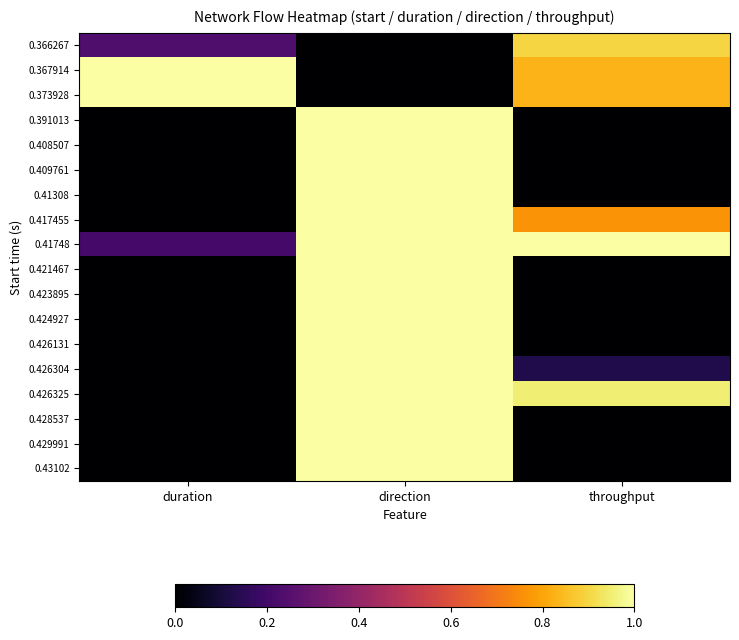

Reading left to right, list all the values displayed in this chart.

0.366267: duration=0.2	direction=0.0	throughput=0.9
0.367914: duration=1.0	direction=0.0	throughput=0.8
0.373928: duration=1.0	direction=0.0	throughput=0.8
0.391013: duration=0.0	direction=1.0	throughput=0.0
0.408507: duration=0.0	direction=1.0	throughput=0.0
0.409761: duration=0.0	direction=1.0	throughput=0.0
0.41308: duration=0.0	direction=1.0	throughput=0.0
0.417455: duration=0.0	direction=1.0	throughput=0.8
0.41748: duration=0.2	direction=1.0	throughput=1.0
0.421467: duration=0.0	direction=1.0	throughput=0.0
0.423895: duration=0.0	direction=1.0	throughput=0.0
0.424927: duration=0.0	direction=1.0	throughput=0.0
0.426131: duration=0.0	direction=1.0	throughput=0.0
0.426304: duration=0.0	direction=1.0	throughput=0.1
0.426325: duration=0.0	direction=1.0	throughput=1.0
0.428537: duration=0.0	direction=1.0	throughput=0.0
0.429991: duration=0.0	direction=1.0	throughput=0.0
0.43102: duration=0.0	direction=1.0	throughput=0.0